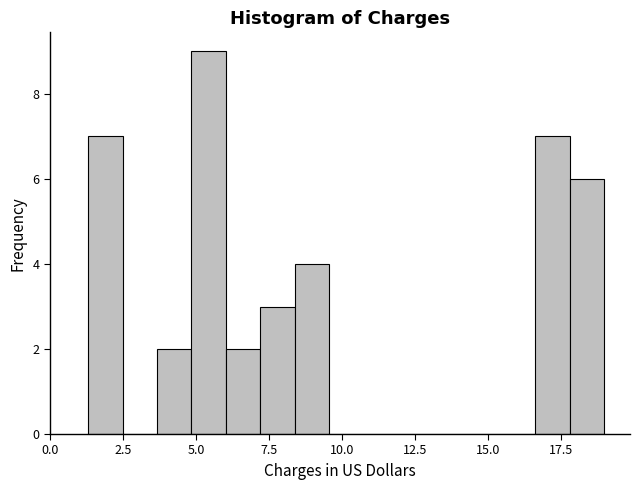

Around what value on the x-axis is the tallest bar? Give the approximate position of its centre, as read against the axis.

5.5